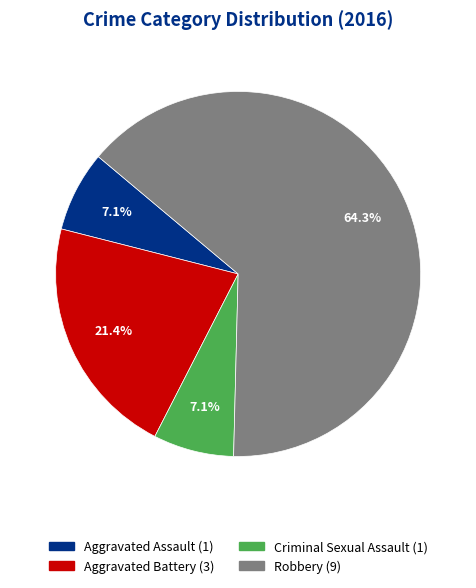

True or false: Robbery accounts for 64% of the total.

True